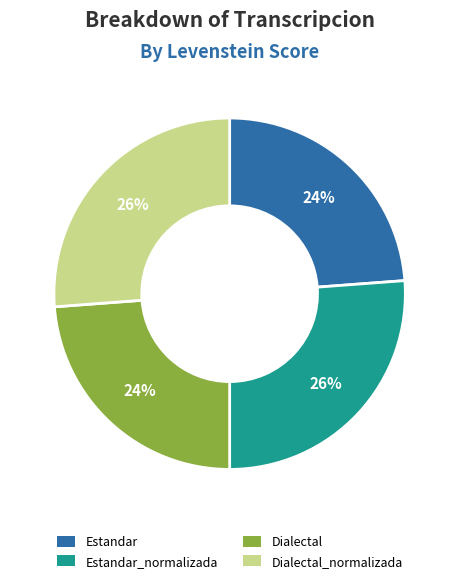

To the nearest percent, what percentage of the pie is Dialectal_normalizada?

26%